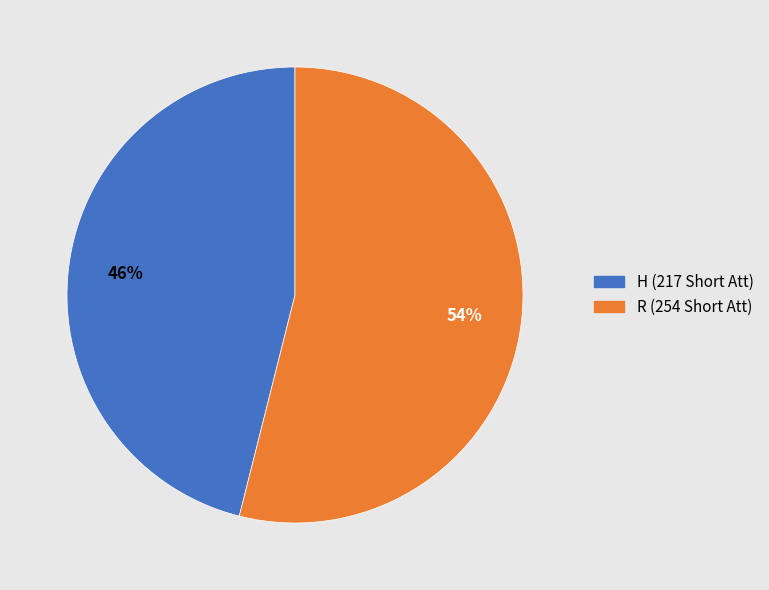

What percentage is the H slice, to the nearest percent?

46%